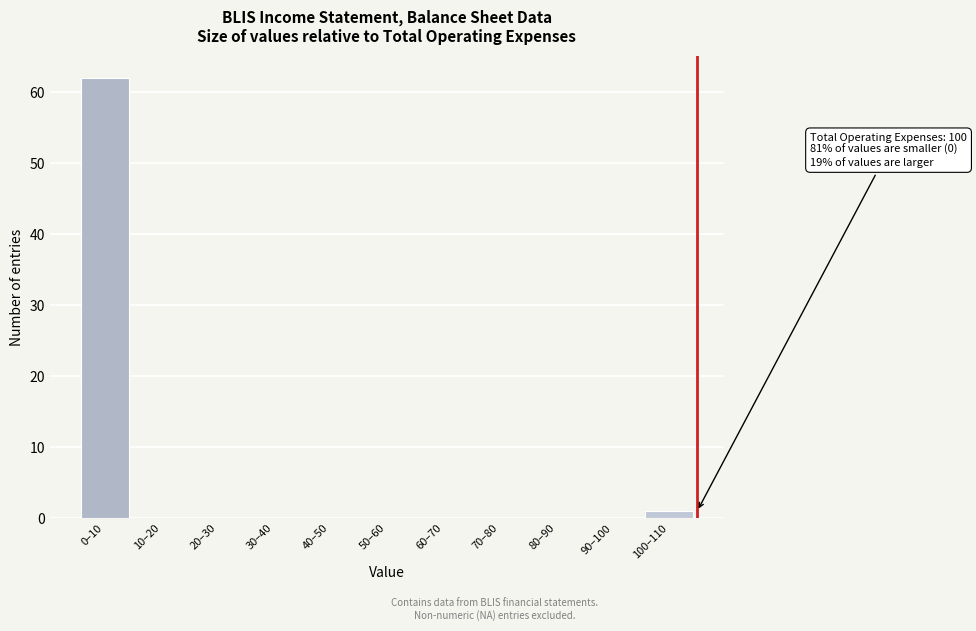

Reading left to right, extract all data points from this chart.

0–10=62	10–20=0	20–30=0	30–40=0	40–50=0	50–60=0	60–70=0	70–80=0	80–90=0	90–100=0	100–110=1